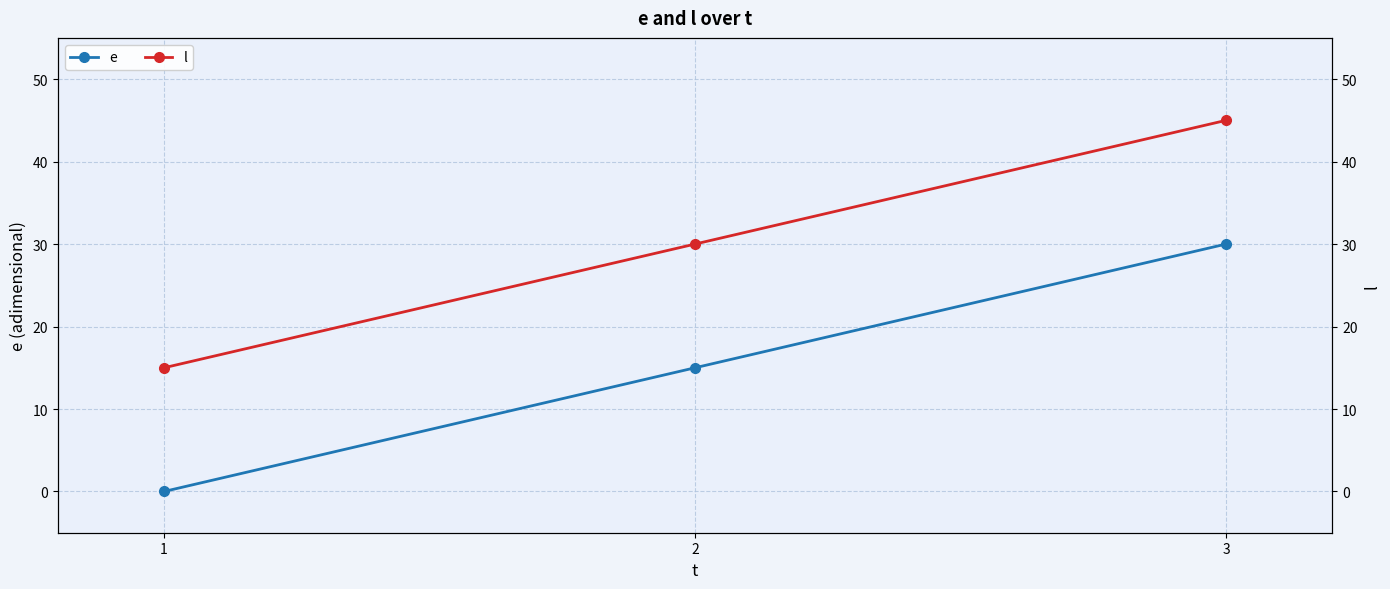

What is the maximum value for e?

30